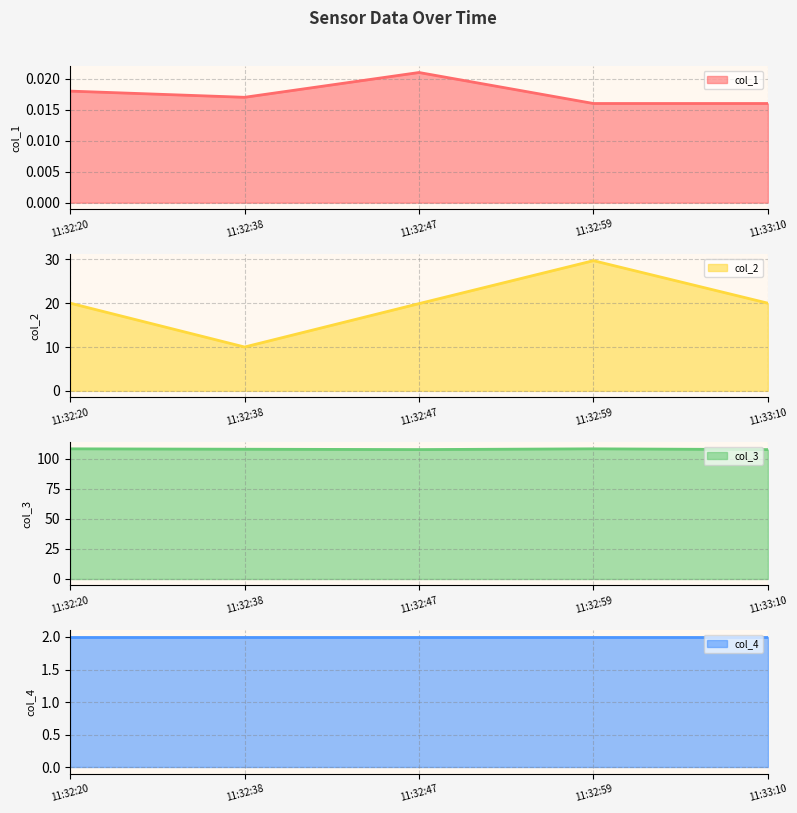

What is the value of the col_3 point at the 4th from the left?

108.5